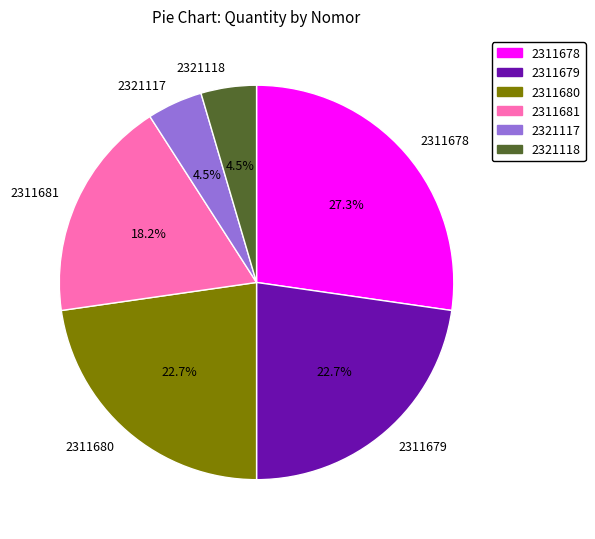

Which slice is the largest?

2311678